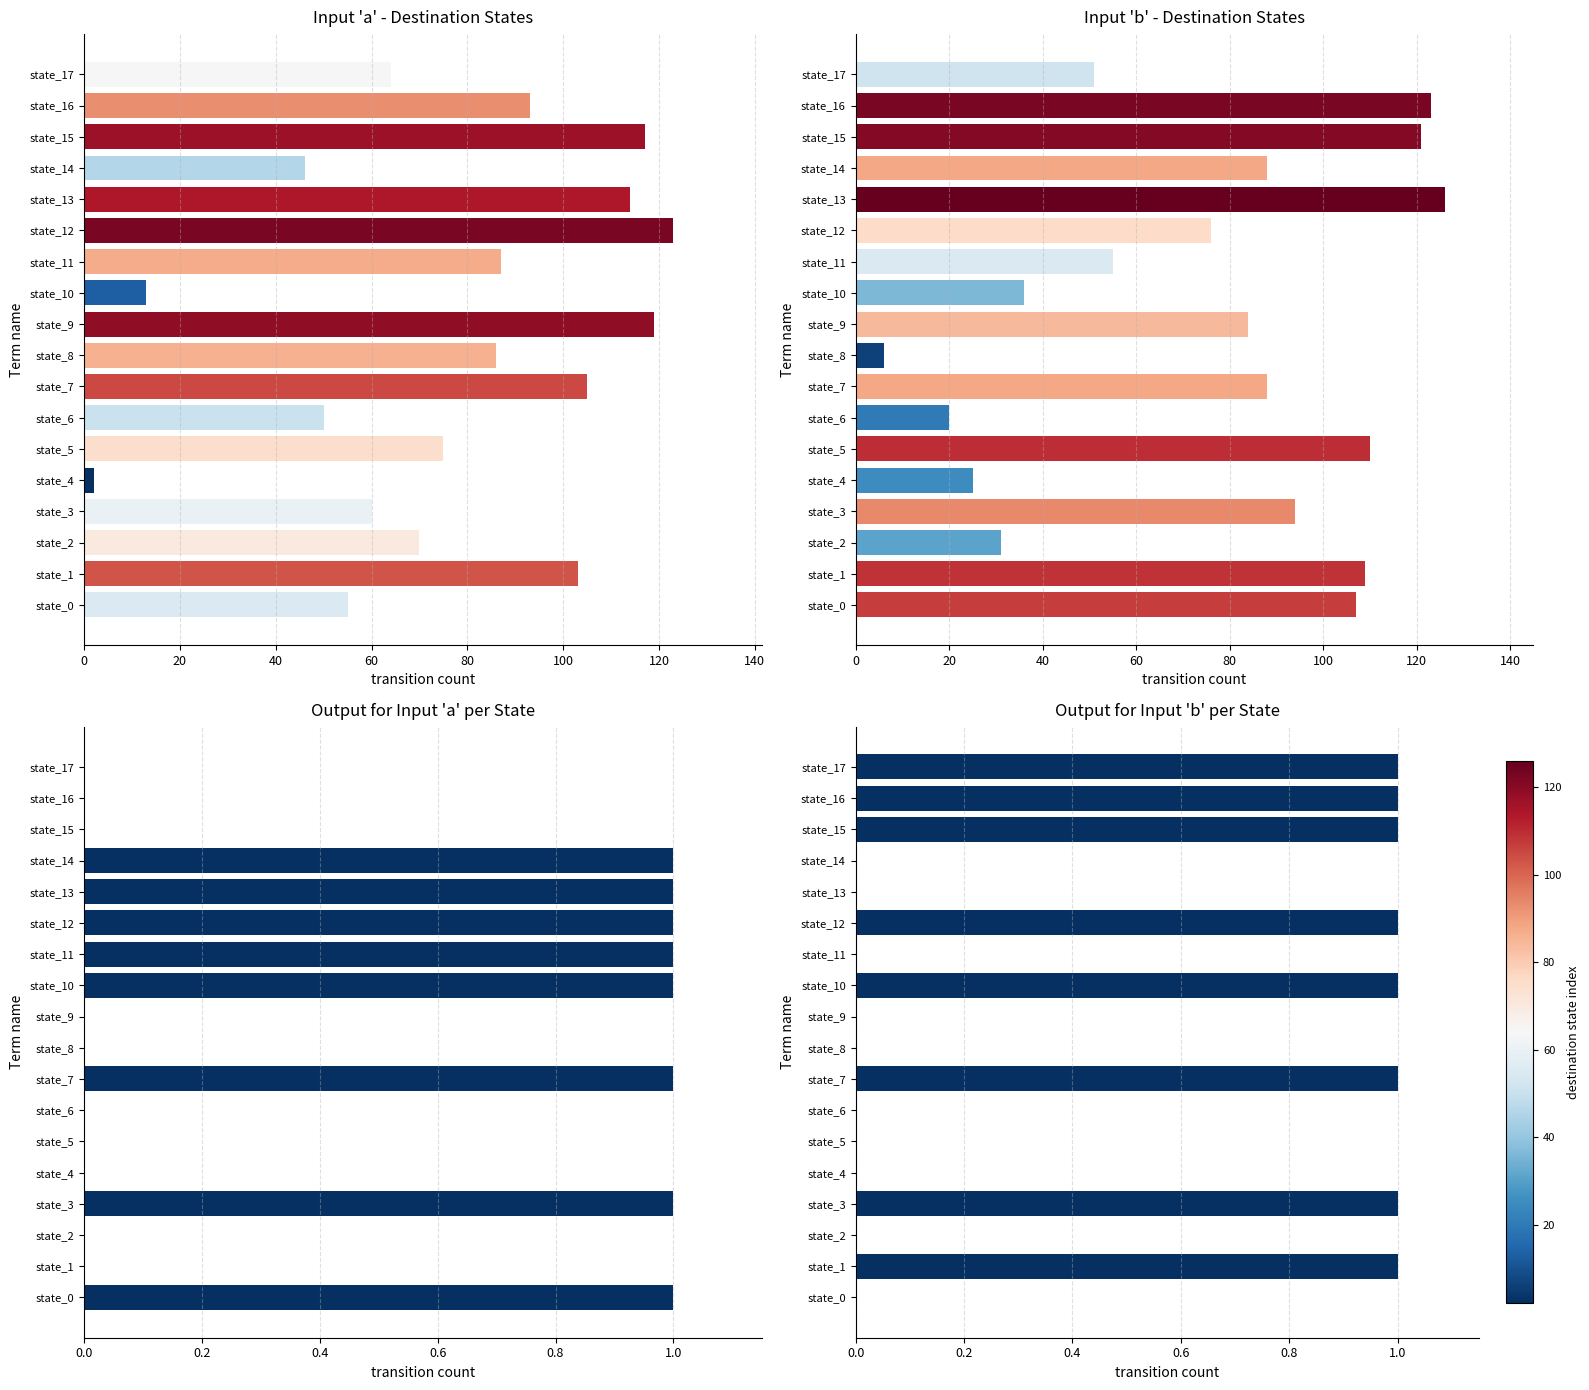

How many groups of bars are there?

18